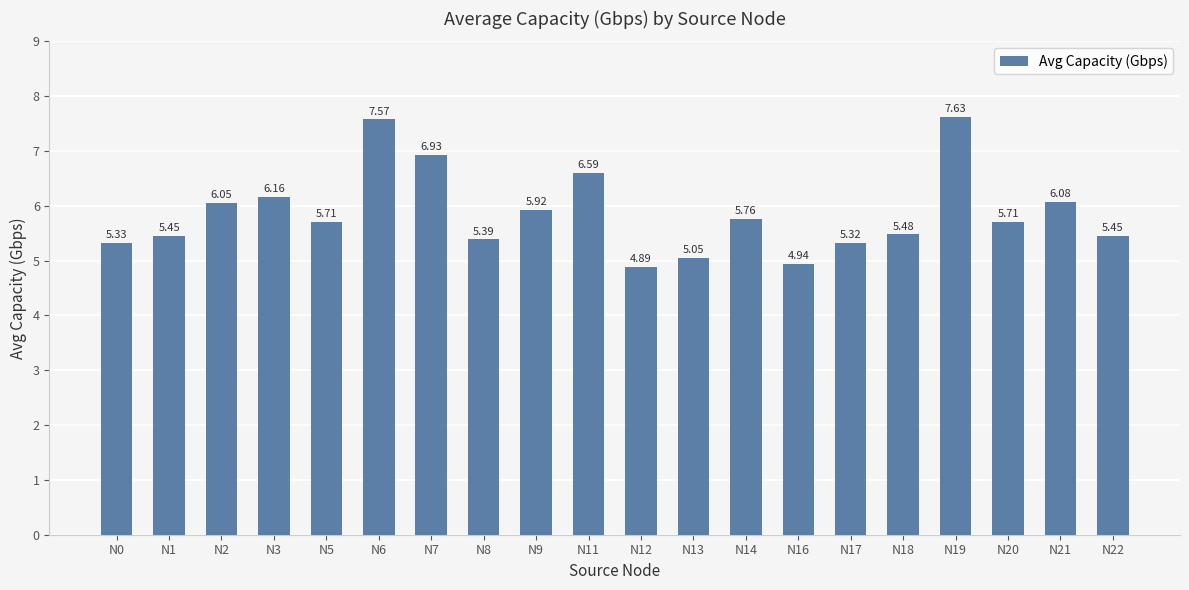

Which has a higher value, N1 or N5?

N5